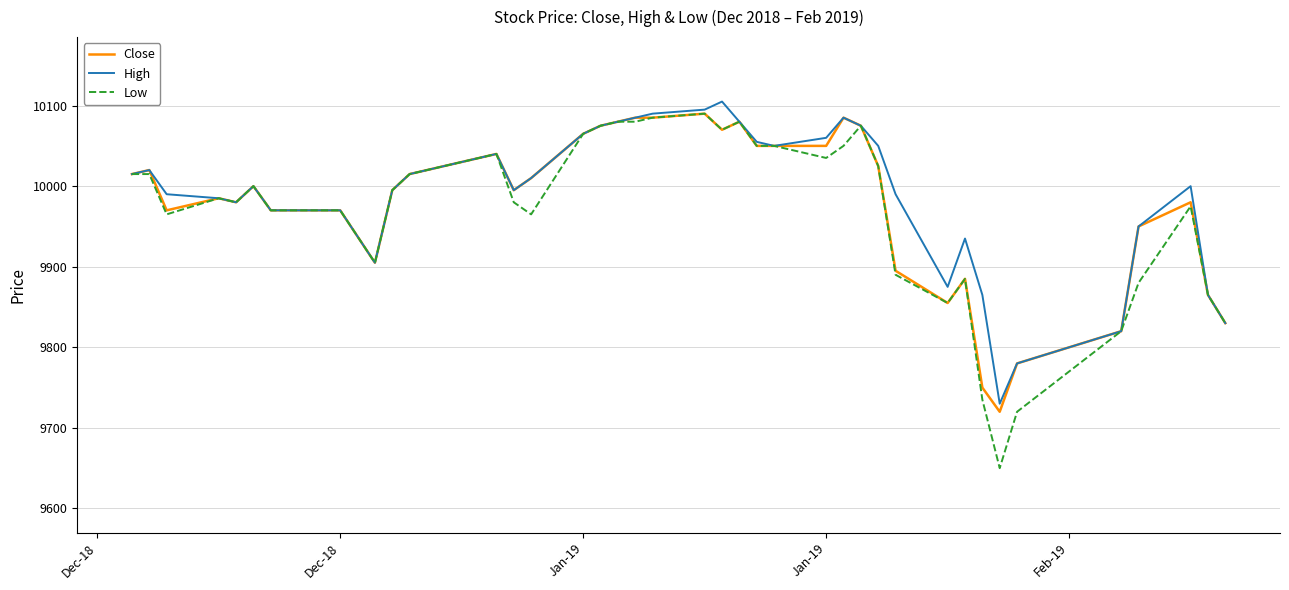

What is the minimum value shown in the chart?

9650